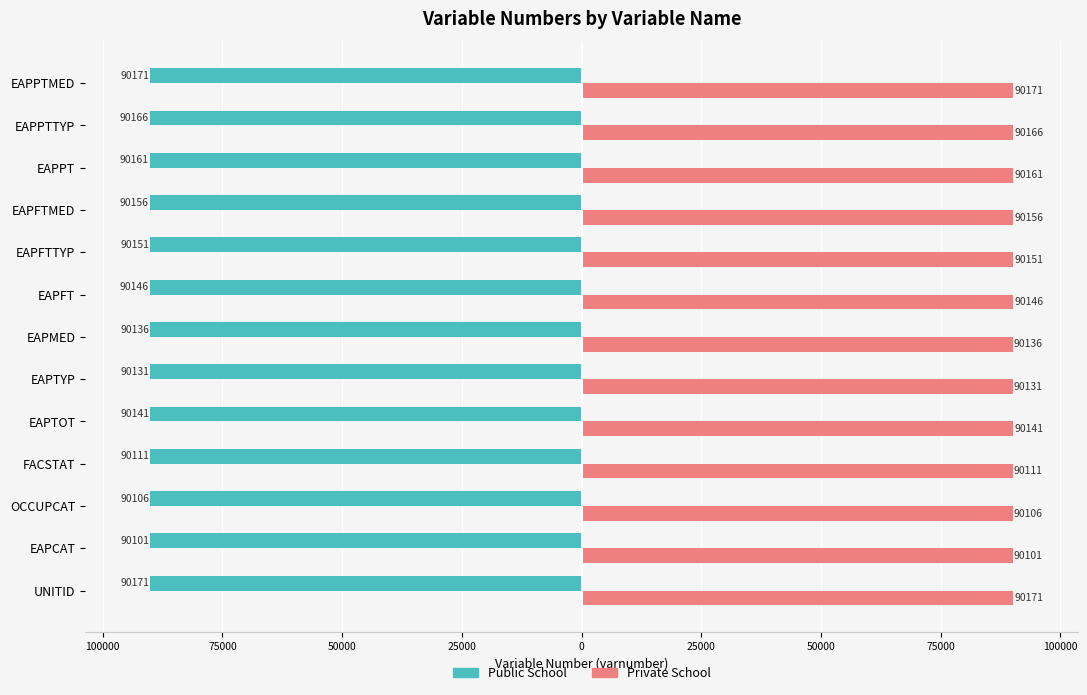

What are all the series names shown in the legend?

Public School, Private School